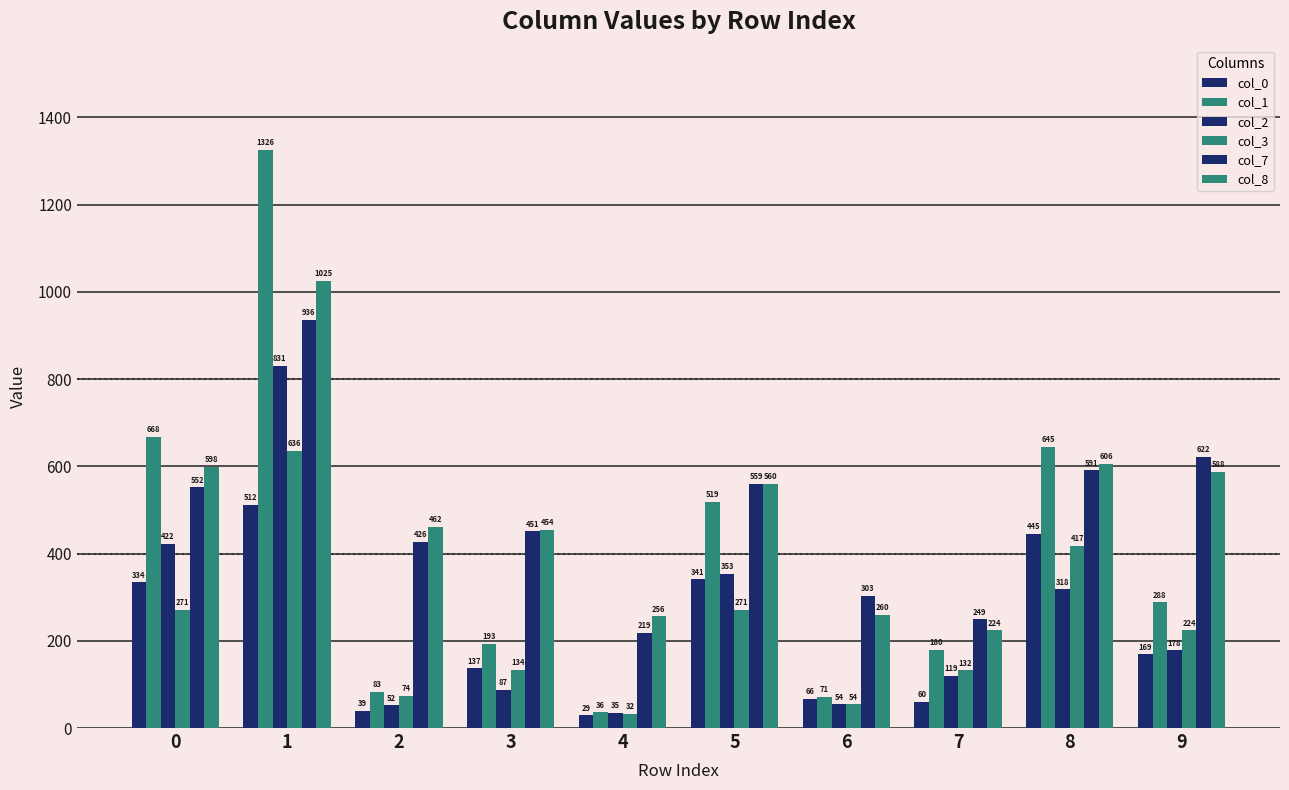

What is the approximate value of col_0 at 1, to the nearest 50?

500